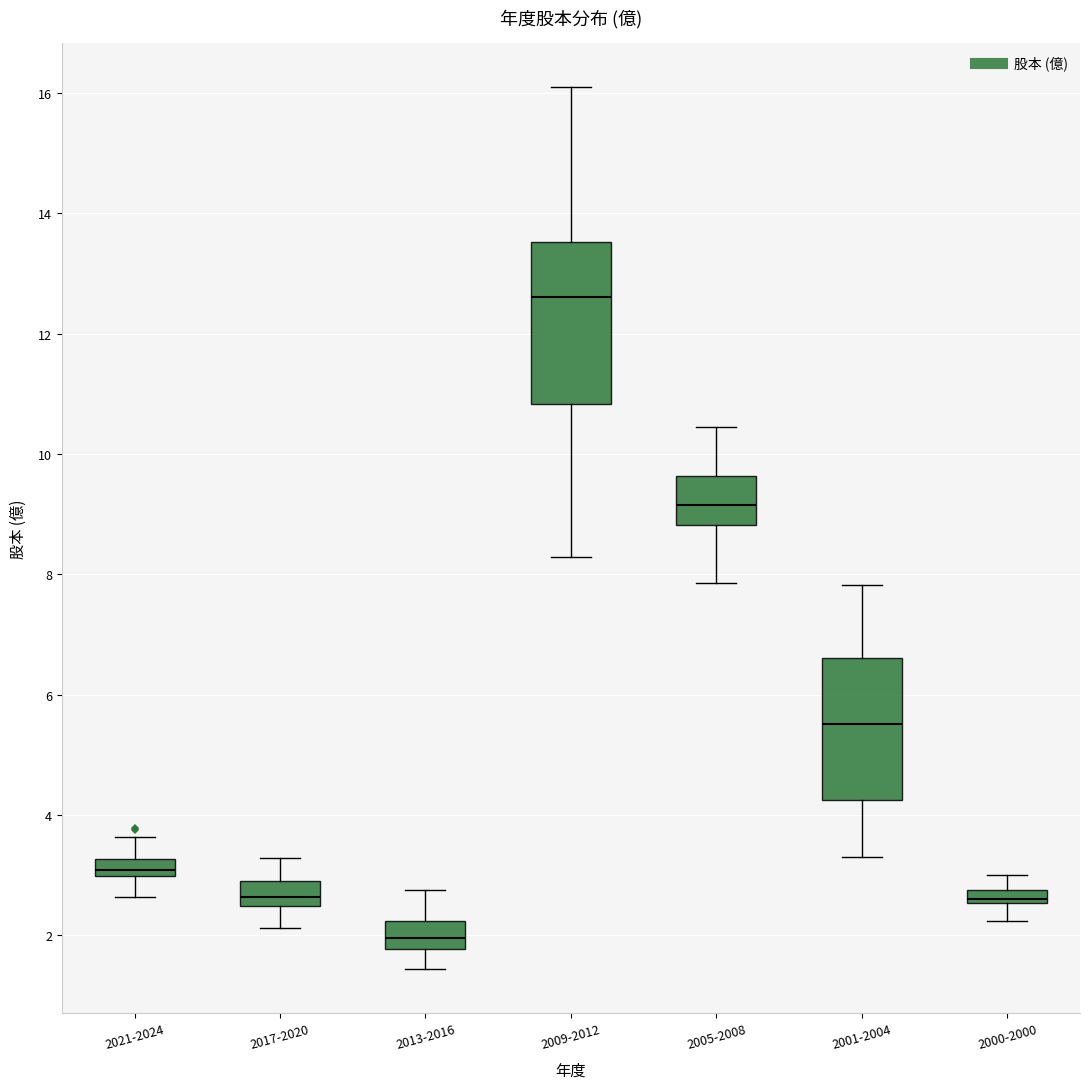

Comparing the boxes themselves (not the whiskers), which one is the tallest?

2009-2012